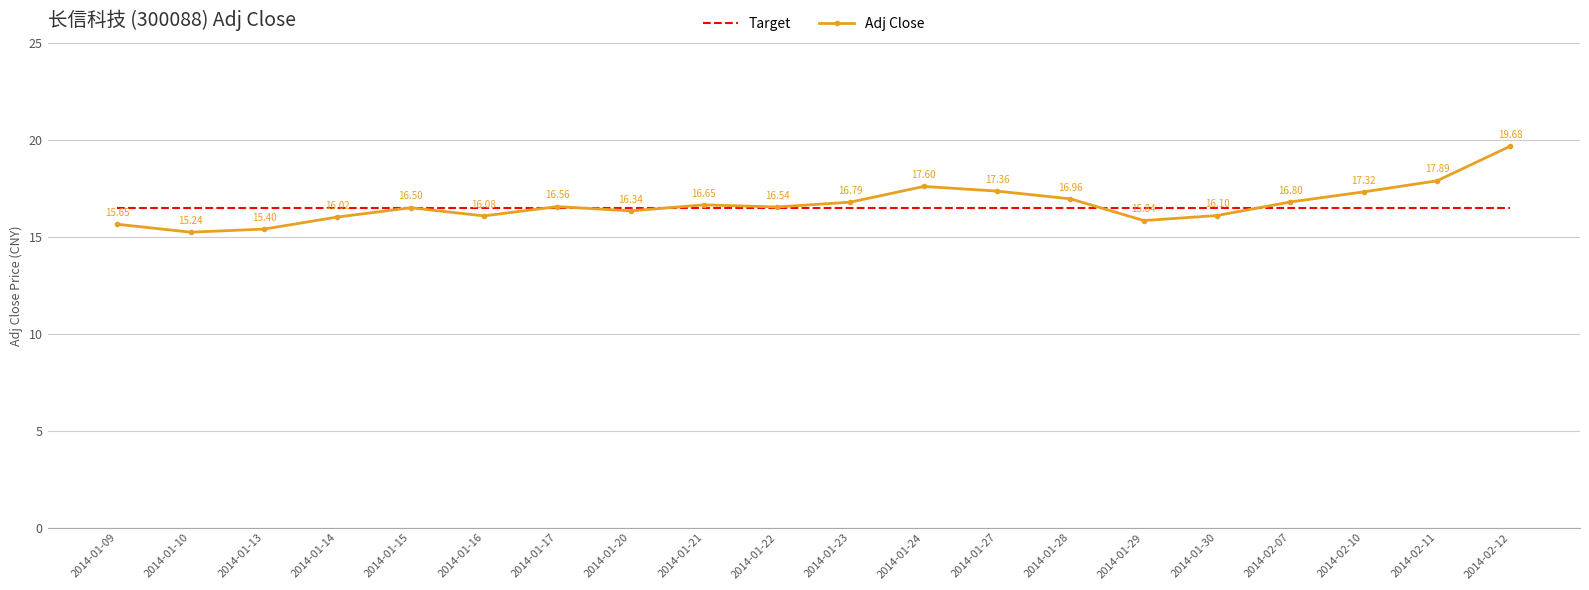

List the series in order of their peak value, lowest first.

Target, Adj Close